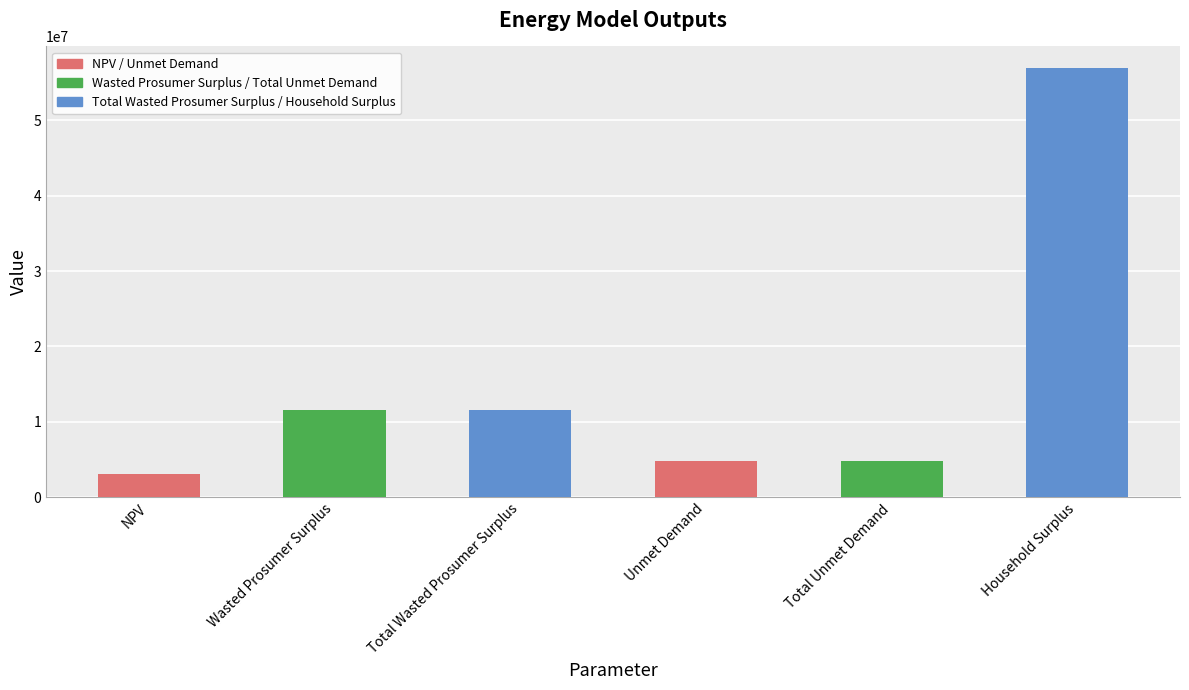

What position from the left is Household Surplus?

6